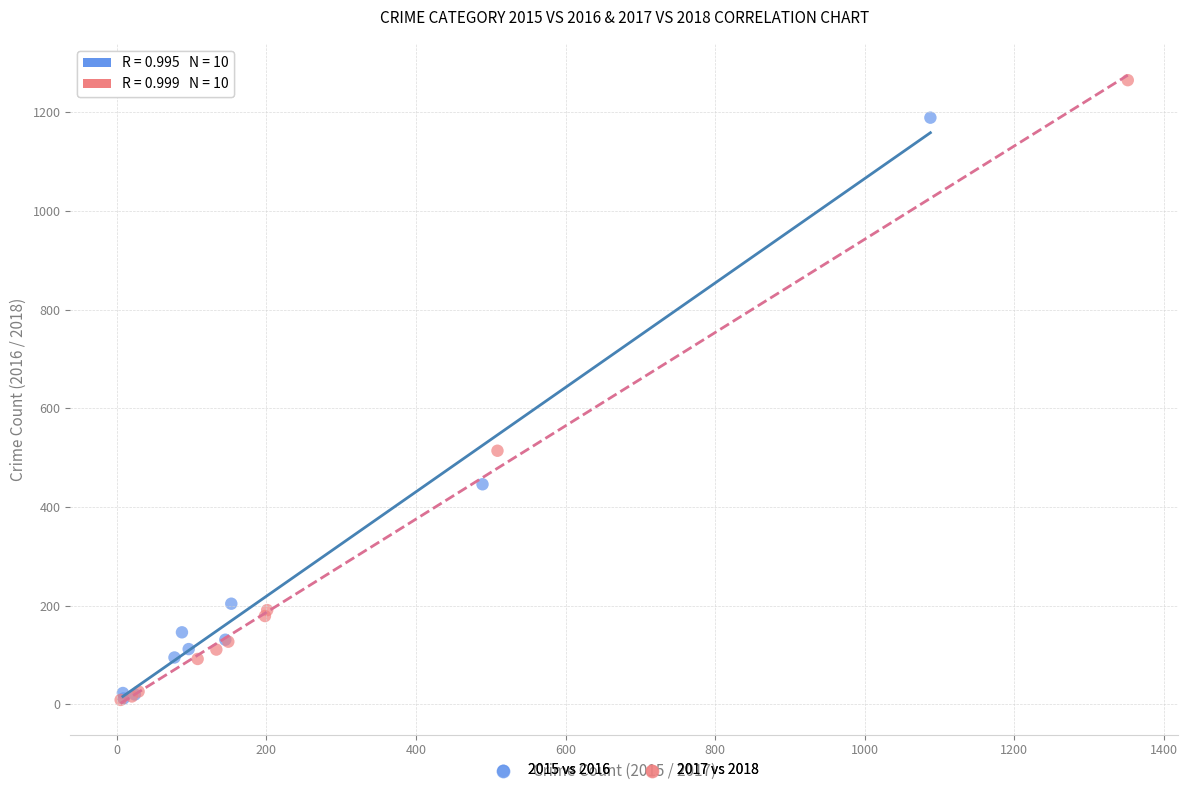

Which series has the widest spread of Y values?

2017 vs 2018